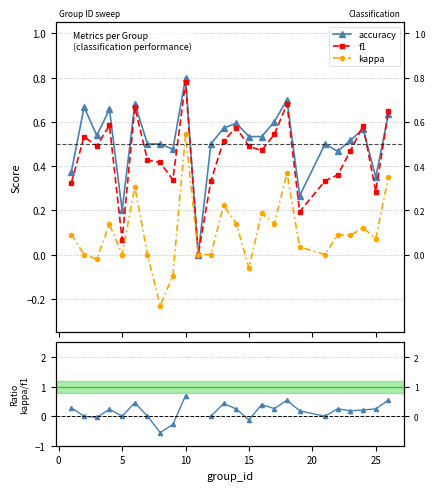

Rank the series by their average value, from highest to lowest.

accuracy, f1, kappa, kappa/f1